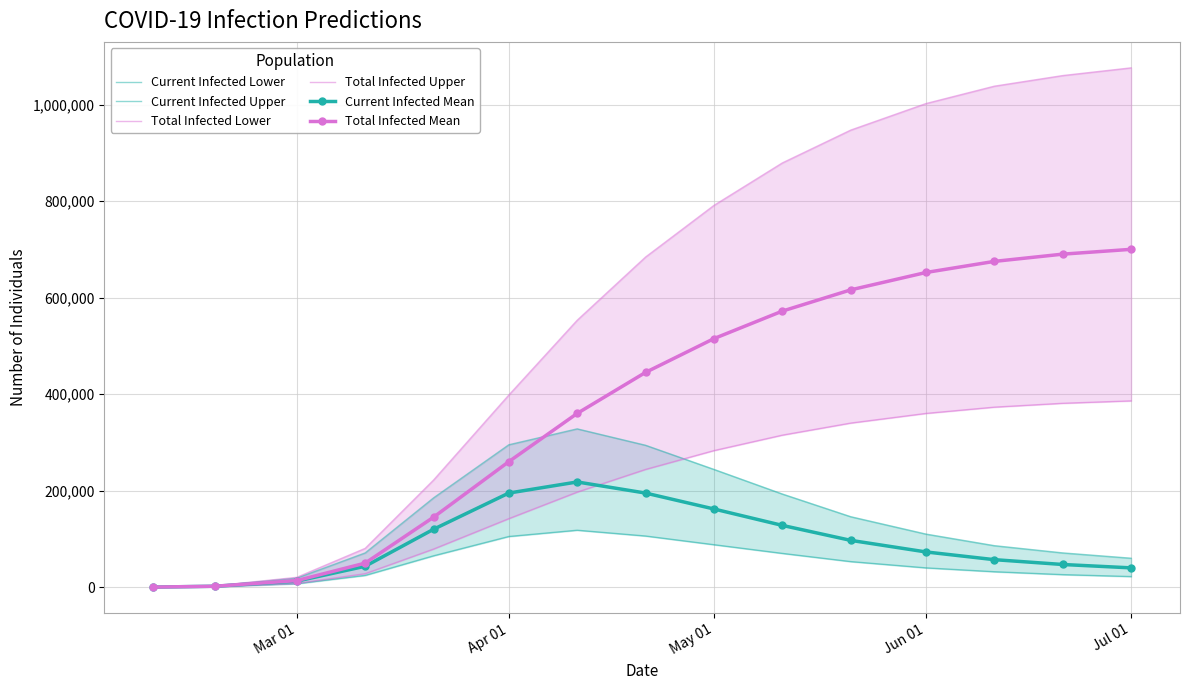

What are all the series names shown in the legend?

Current Infected Lower, Current Infected Upper, Total Infected Lower, Total Infected Upper, Current Infected Mean, Total Infected Mean